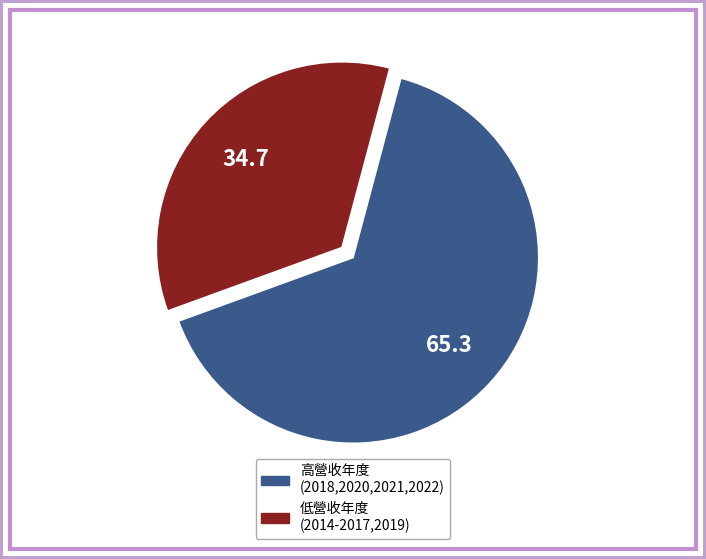

Is there any slice that represents more than half of the pie?

Yes